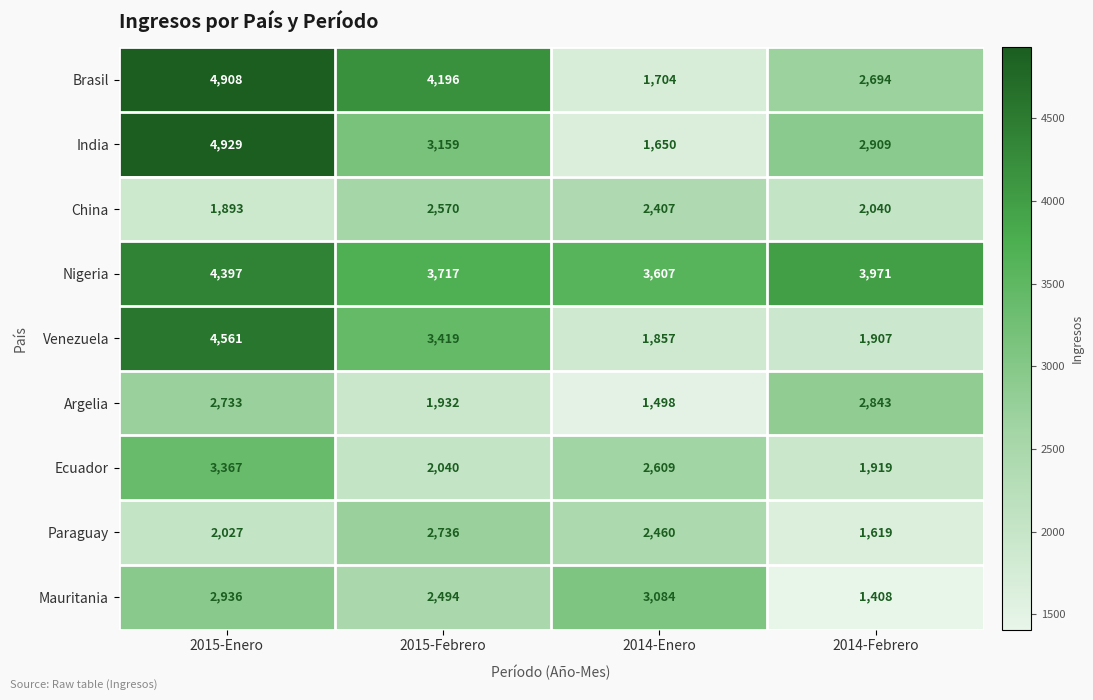

What is the approximate value of India at 2015-Febrero?

3159